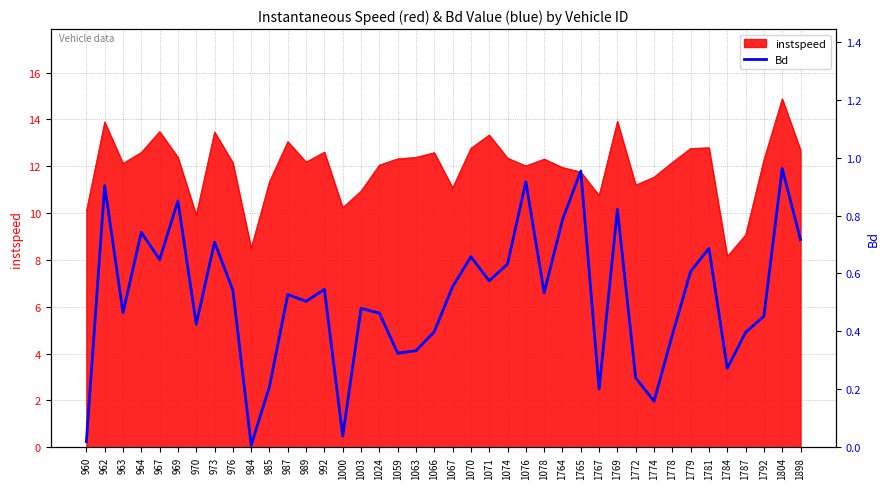

How many lines are shown in the chart?

1